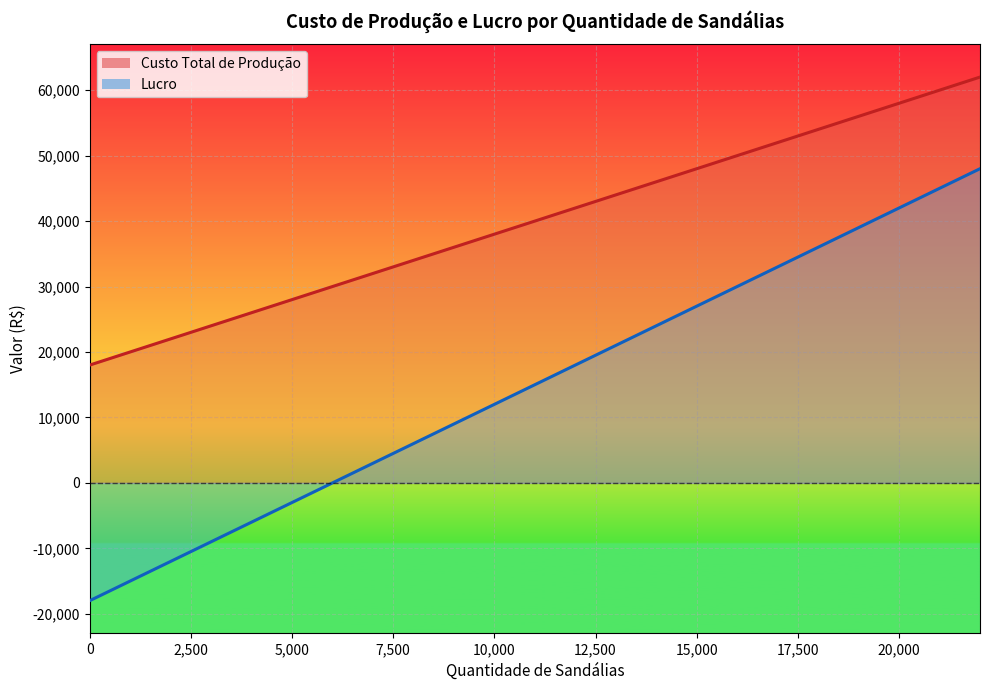

List the series in order of their overall mean, highest first.

Custo Total de Produção, Lucro